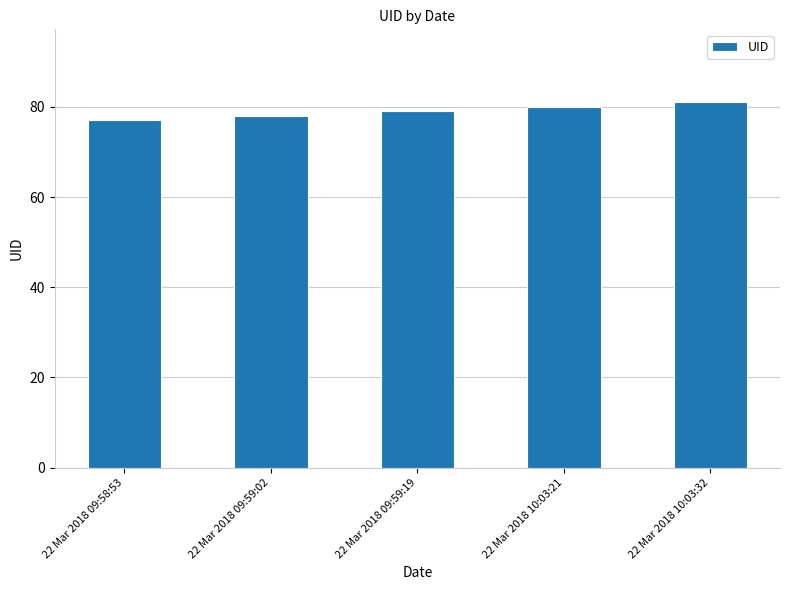

What value does the data have at 22 Mar 2018 09:59:19?

79